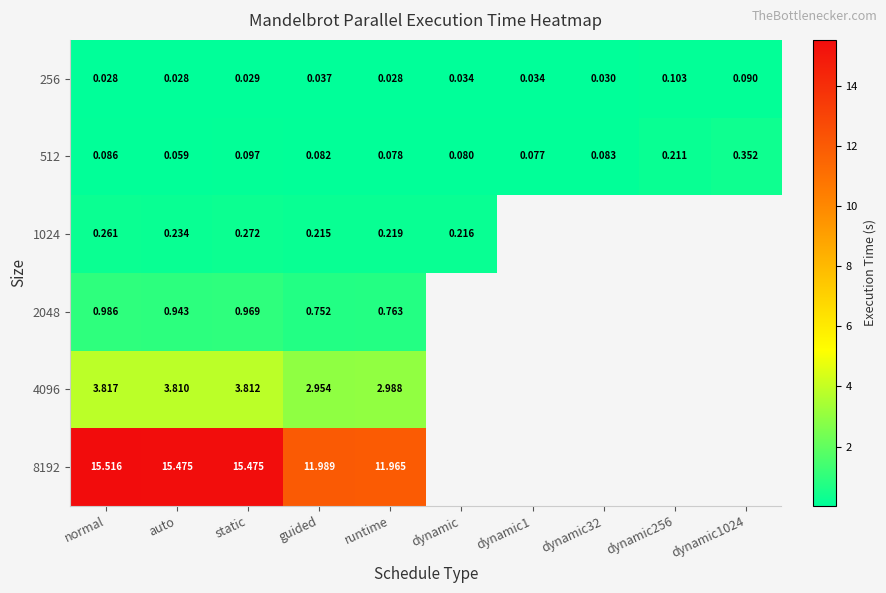

Count the 512 values in the range 0 to 1.

10